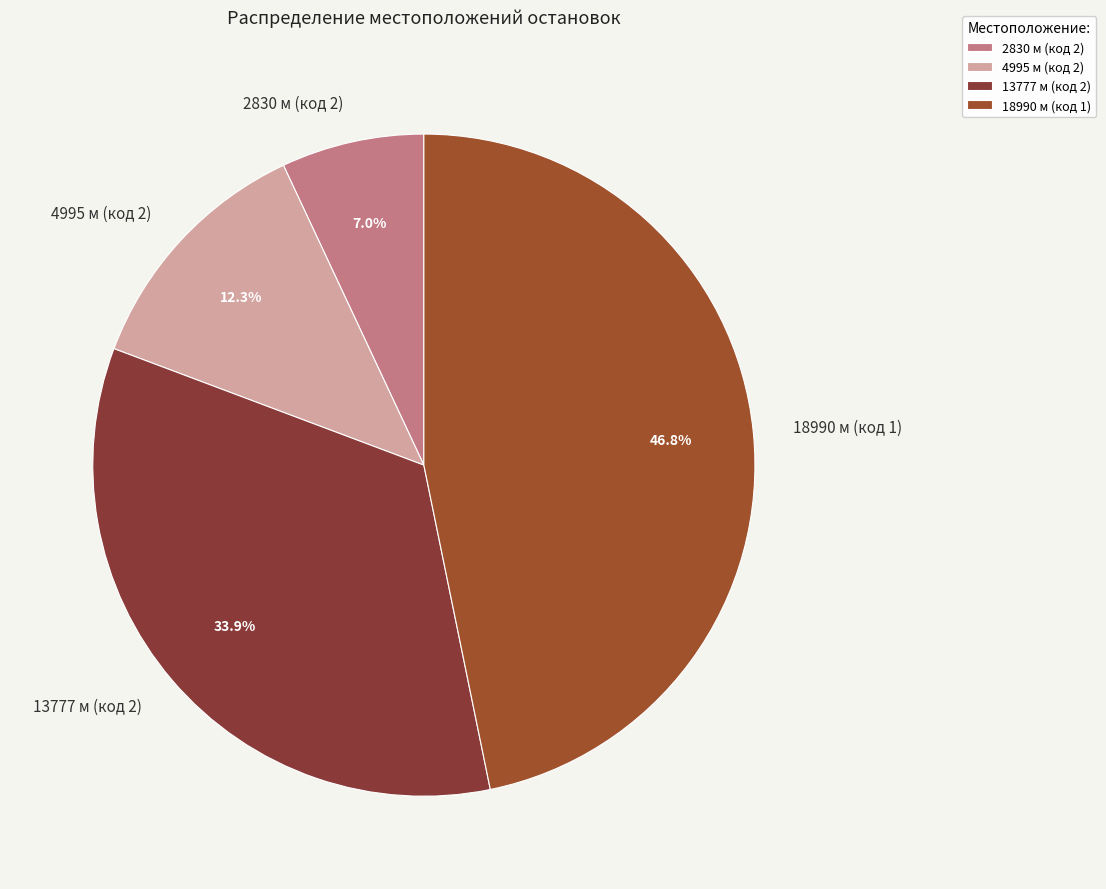

Which has a higher value, 18990 м (код 1) or 4995 м (код 2)?

18990 м (код 1)